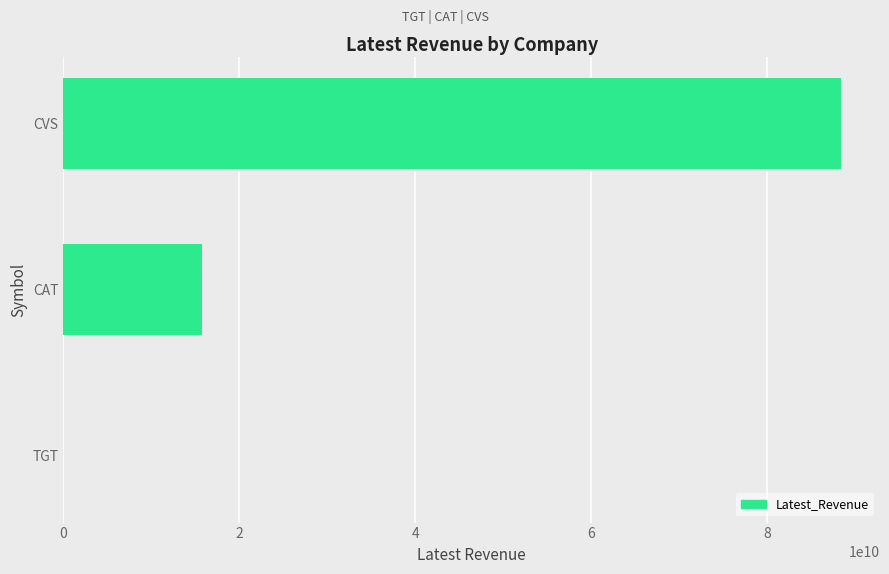

The chart shows a value of 88437000000 at CVS. True or false?

True